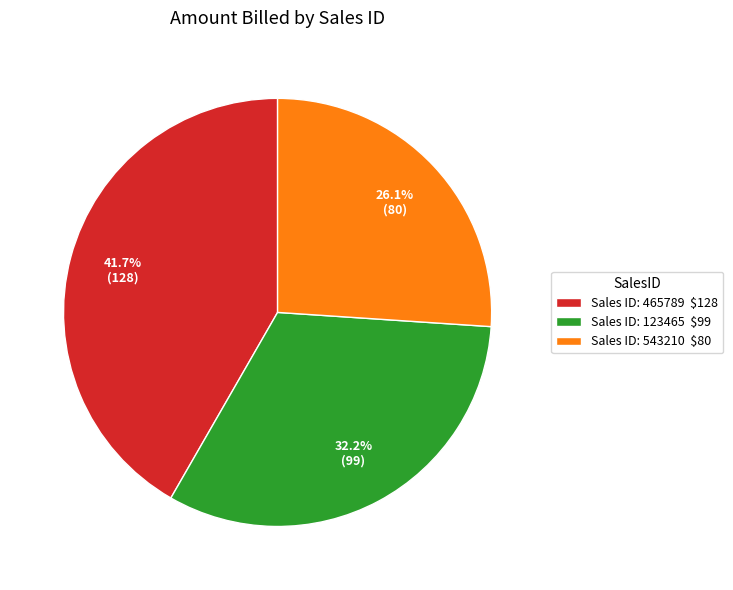

Count the number of slices in the pie.

3